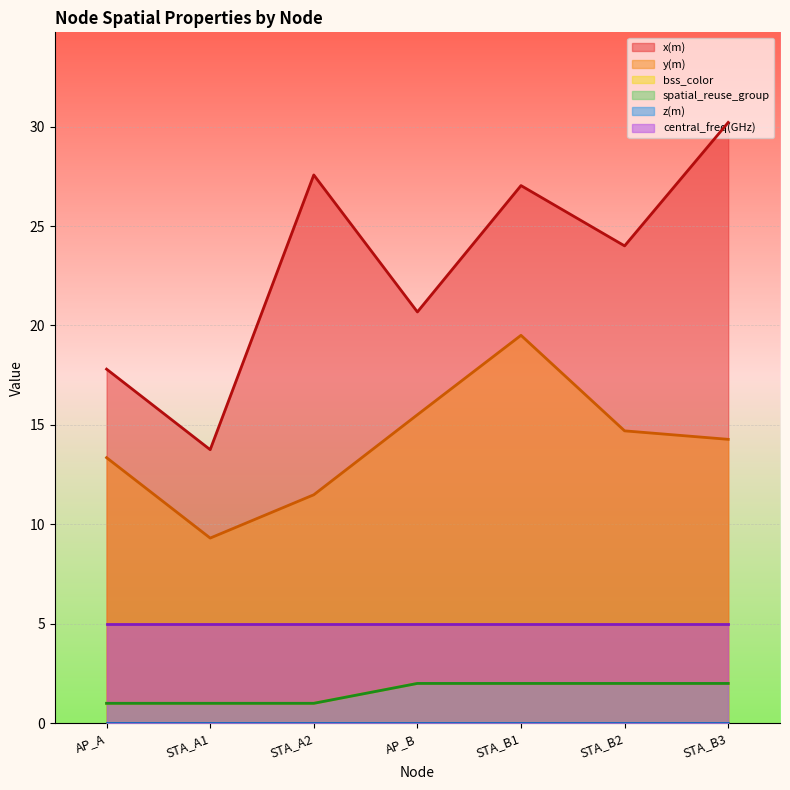

Rank the categories by bss_color value from lowest to highest.

AP_A, STA_A1, STA_A2, AP_B, STA_B1, STA_B2, STA_B3